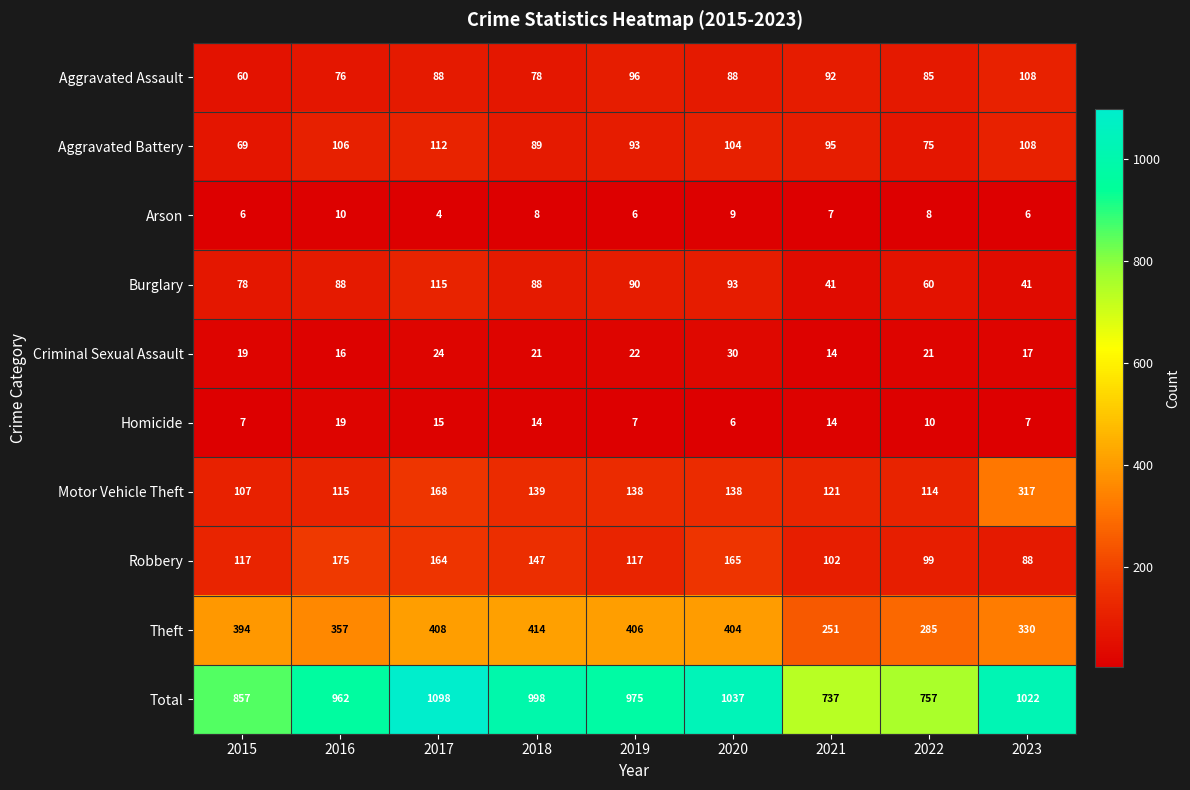

Is it true that Aggravated Assault equals 85 at 2022?

True